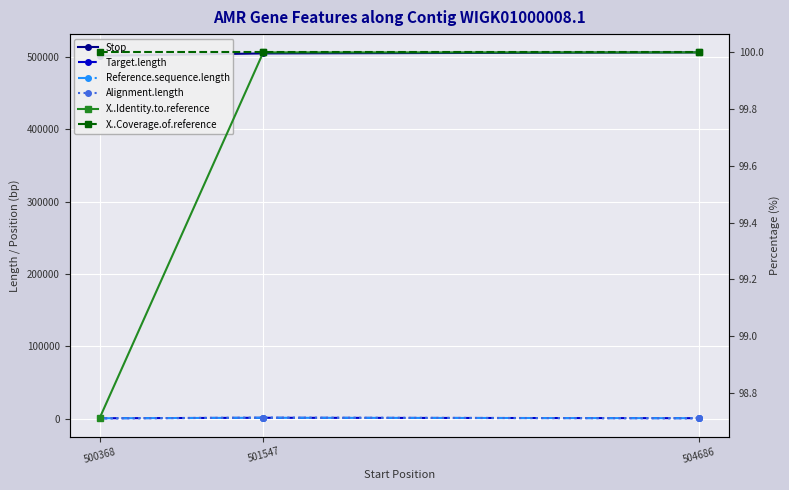

The value of Stop at 501547 is 824960.9. True or false?

False